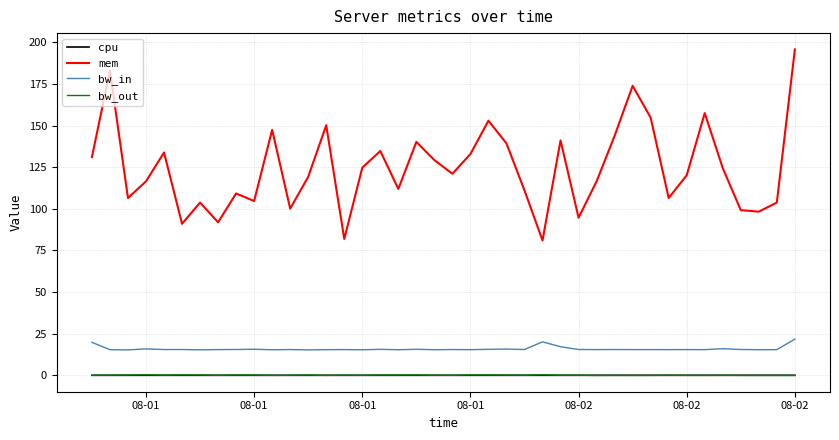

Which series has the largest total across all categories?

mem